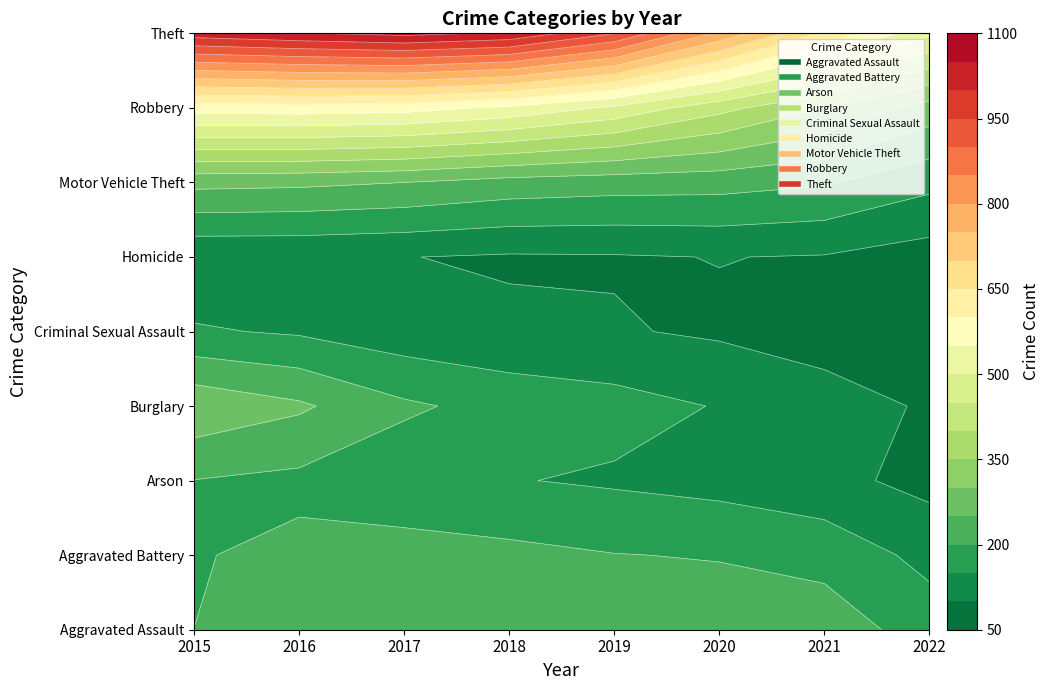

Between 2022 and 2018, which is larger?

2018